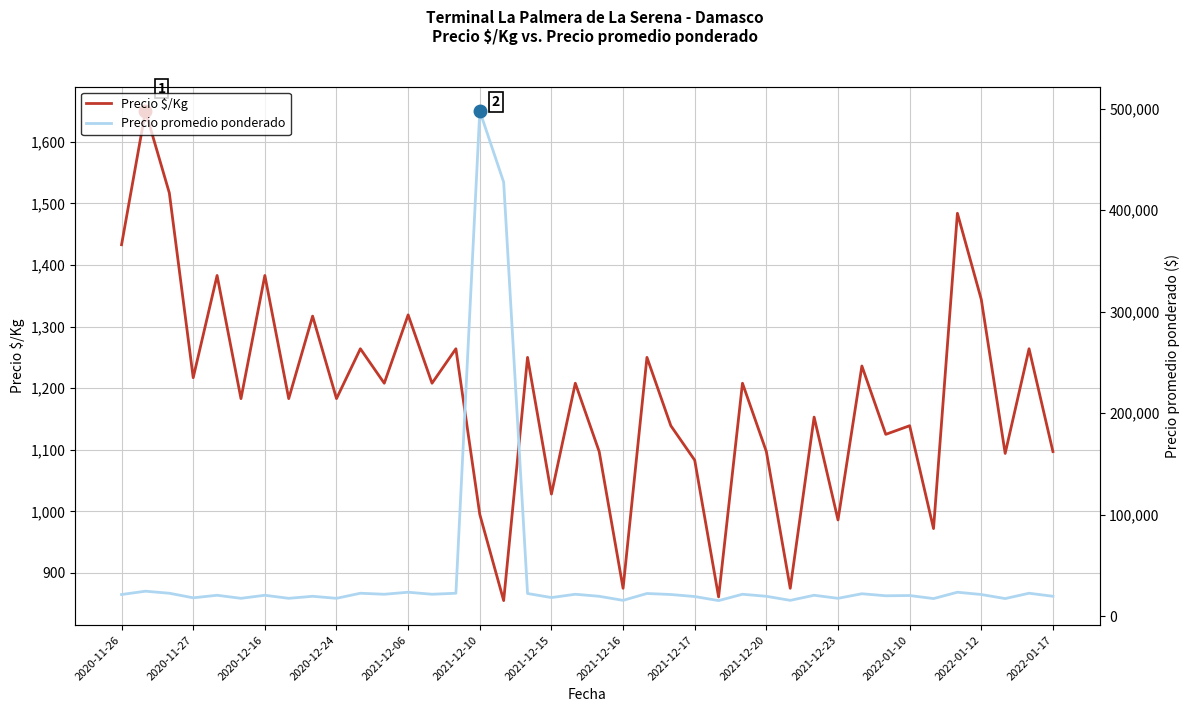

The value of Precio $/Kg at 2020-12-16 is 360. True or false?

False